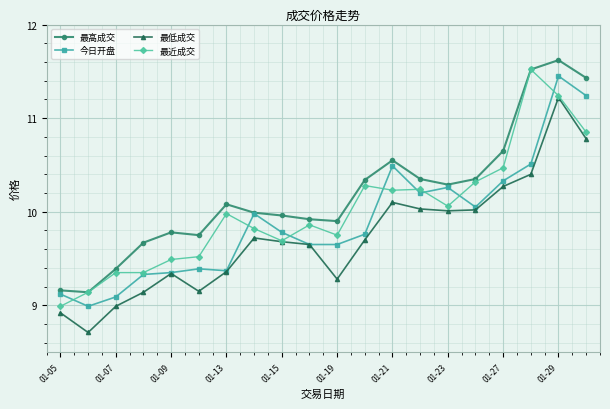

True or false: 今日开盘 has more than 0 points higher than both neighbors.

True